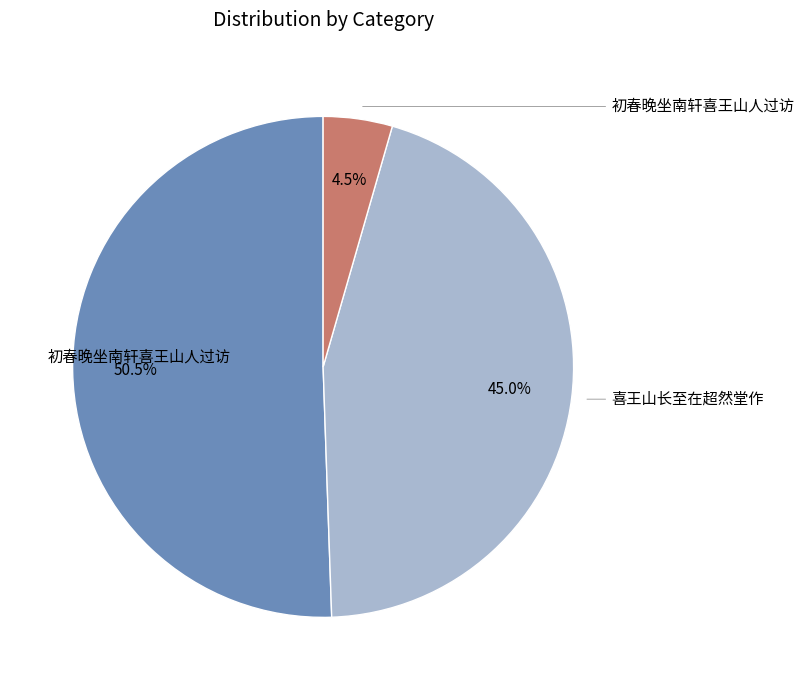

Does any single category account for the majority?

Yes